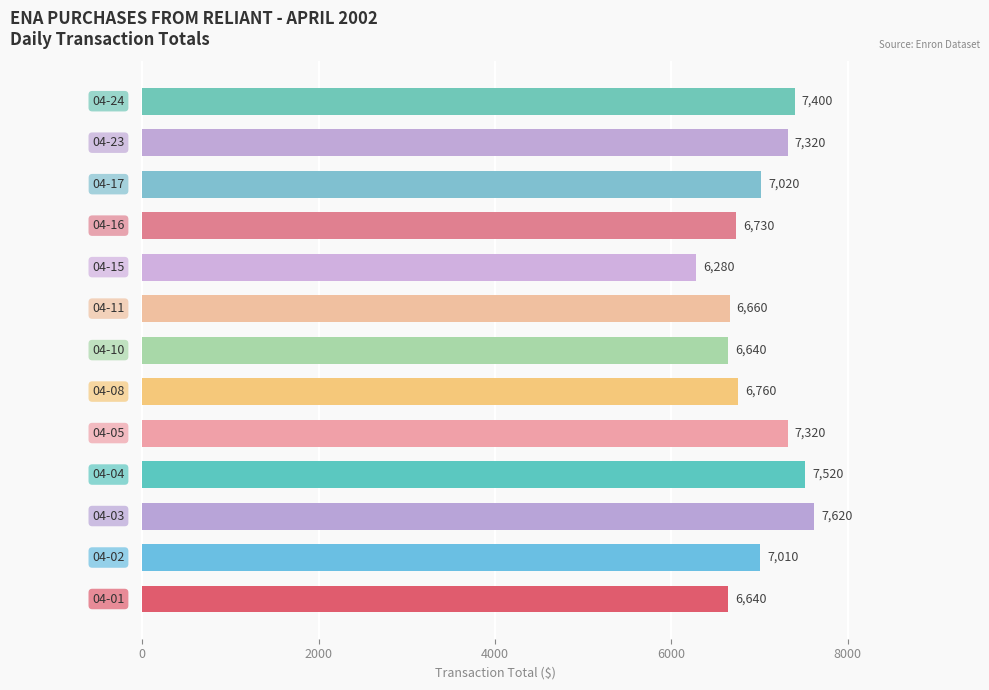

Reading bottom to top, list all the values displayed in this chart.

6640	7010	7620	7520	7320	6760	6640	6660	6280	6730	7020	7320	7400